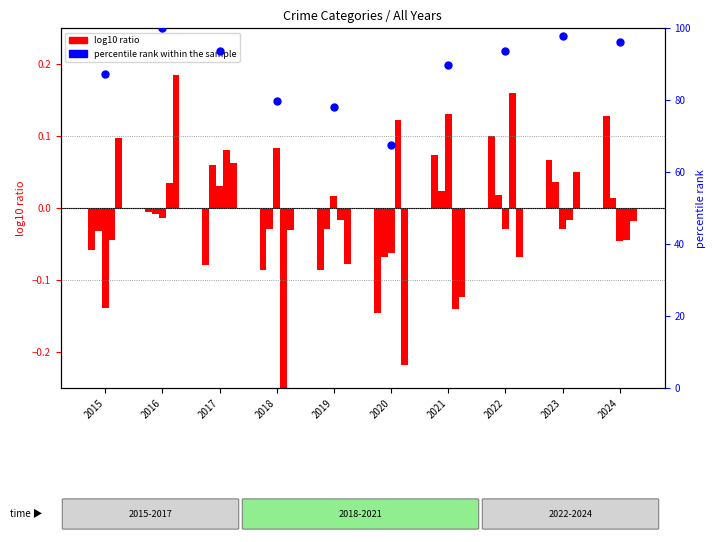

Which series reaches the maximum Y coordinate?

percentile rank within the sample